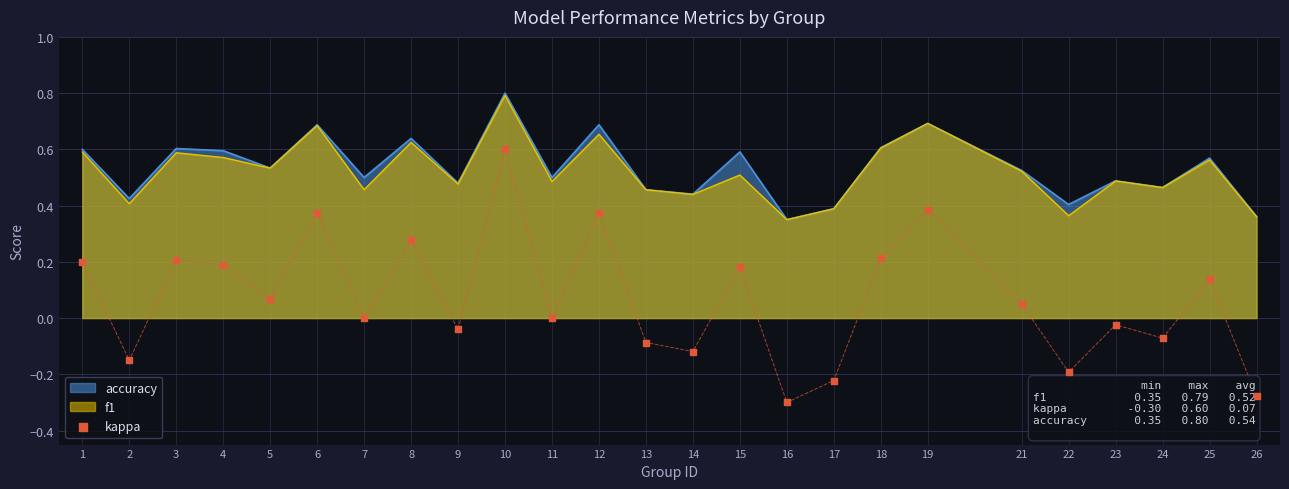

Which has a higher value, 1 or 25?

1